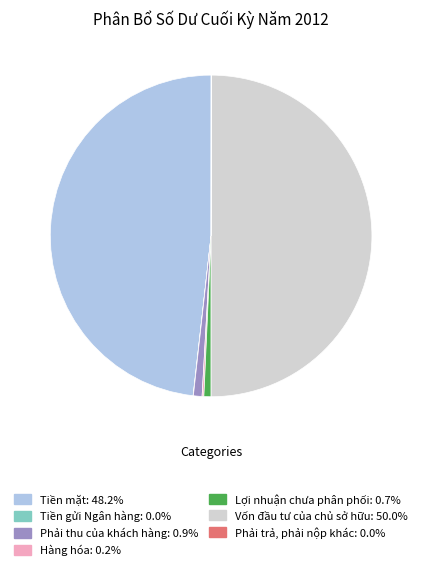

Is Lợi nhuận chưa phân phối the majority of the pie?

No